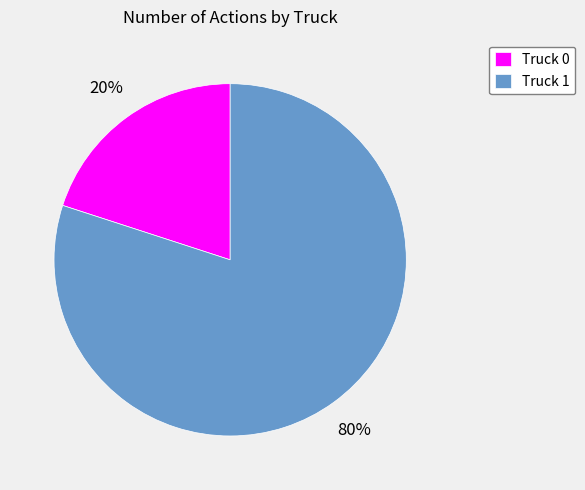

How many segments does this pie chart have?

2